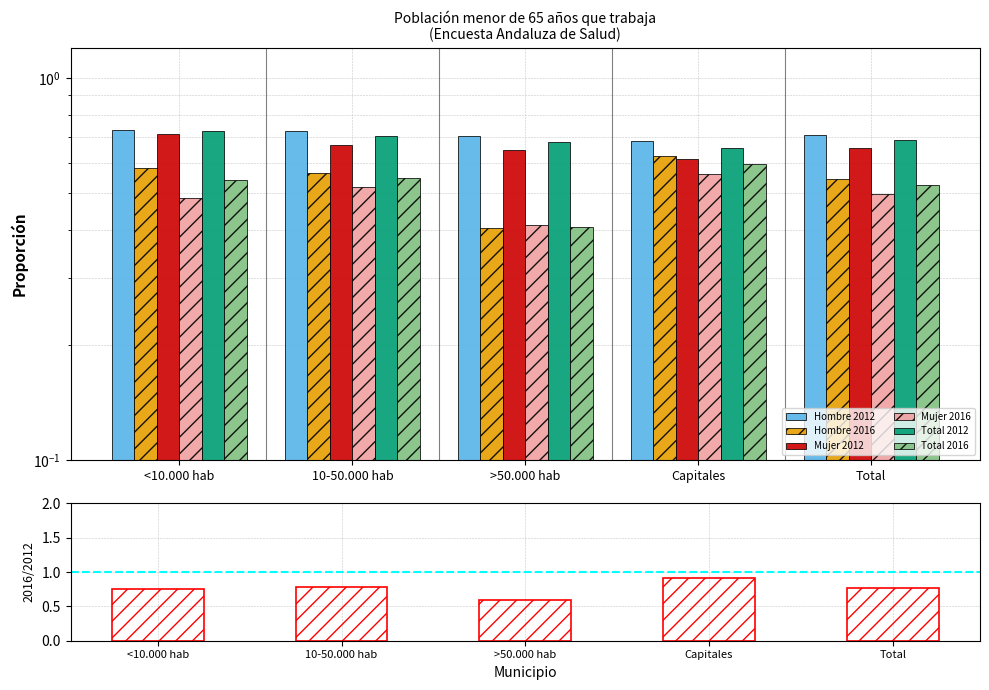

Which series has the largest total across all categories?

Hombre 2012